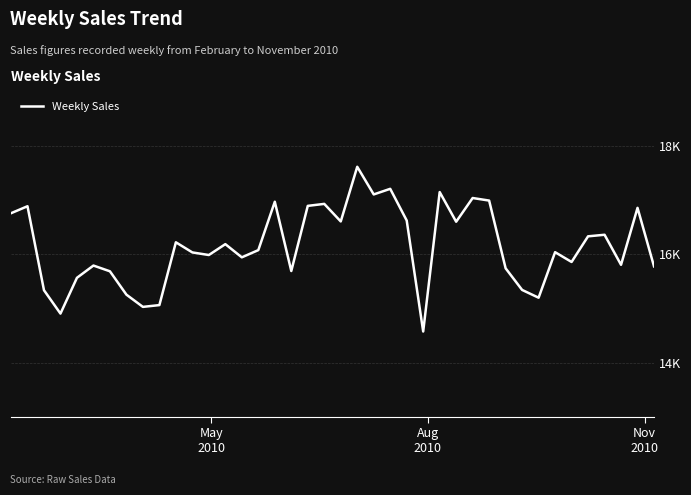

At which label does the data first exceed 16078?

May
2010